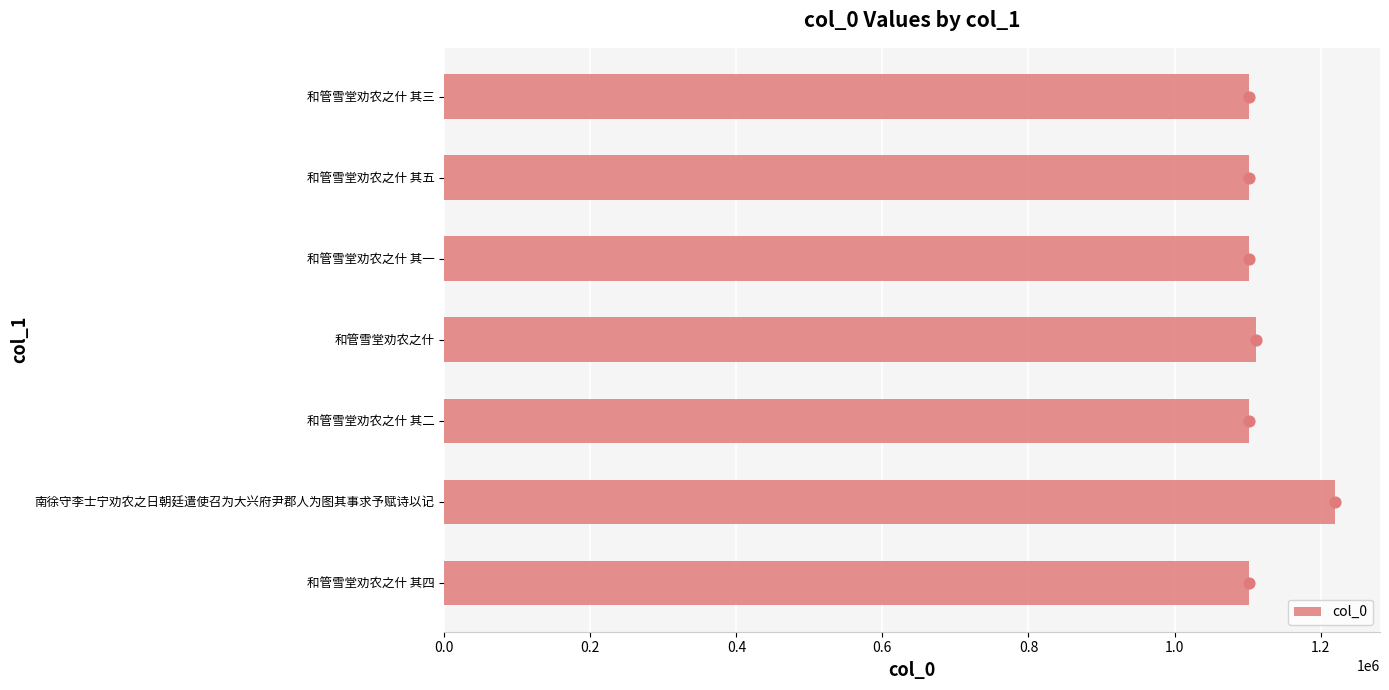

What is the average value of the col_0 series?

1120250